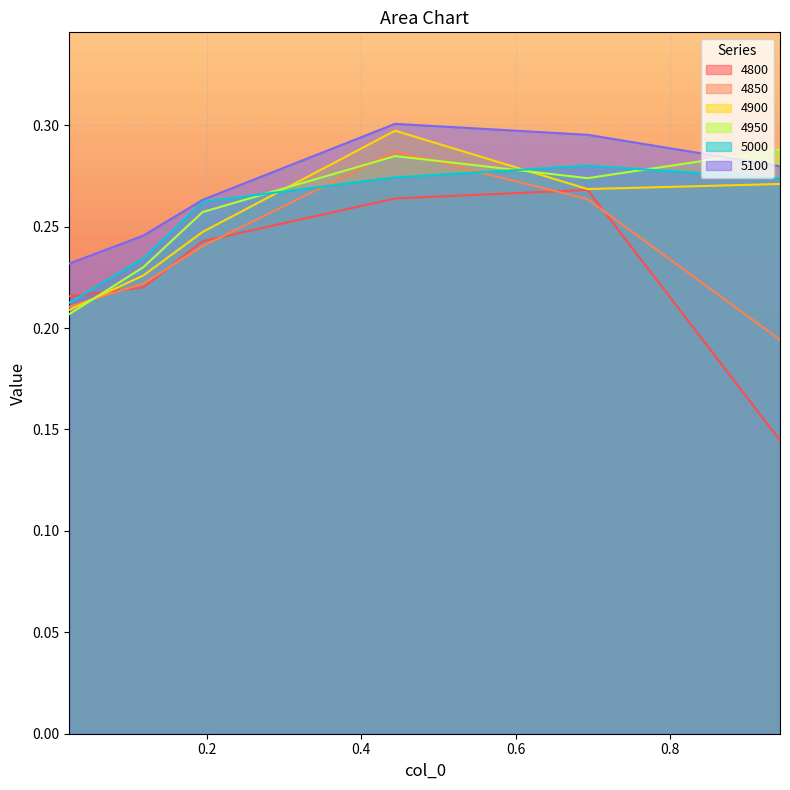

What is the lowest value of the 4800 series?

0.1